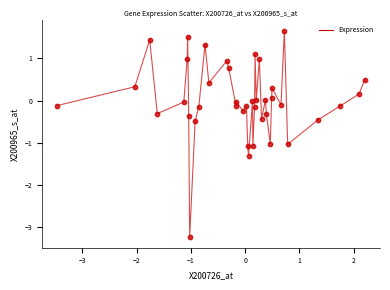

What is the smallest value displayed?

-3.2